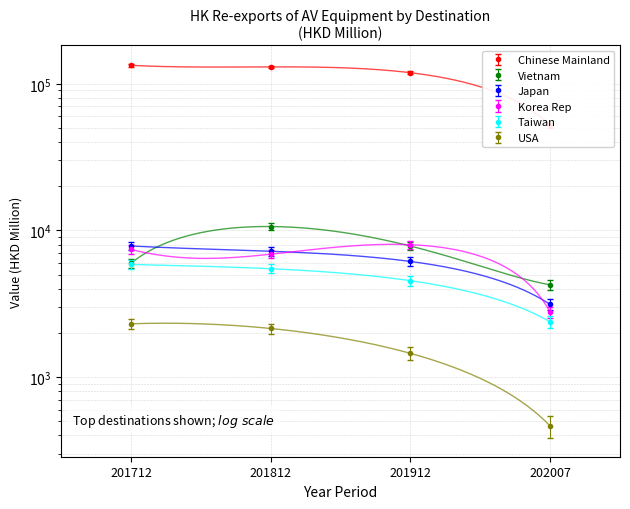

What is the difference between the maximum and minimum values in the USA series?

1844.9